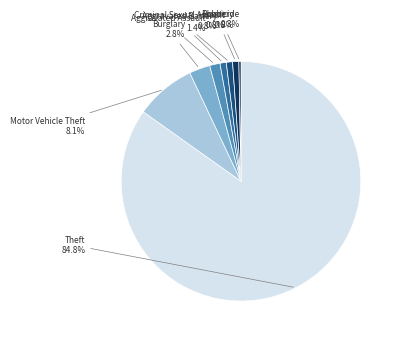

To the nearest percent, what is the difference between the largest and smallest slice percentages?

85%